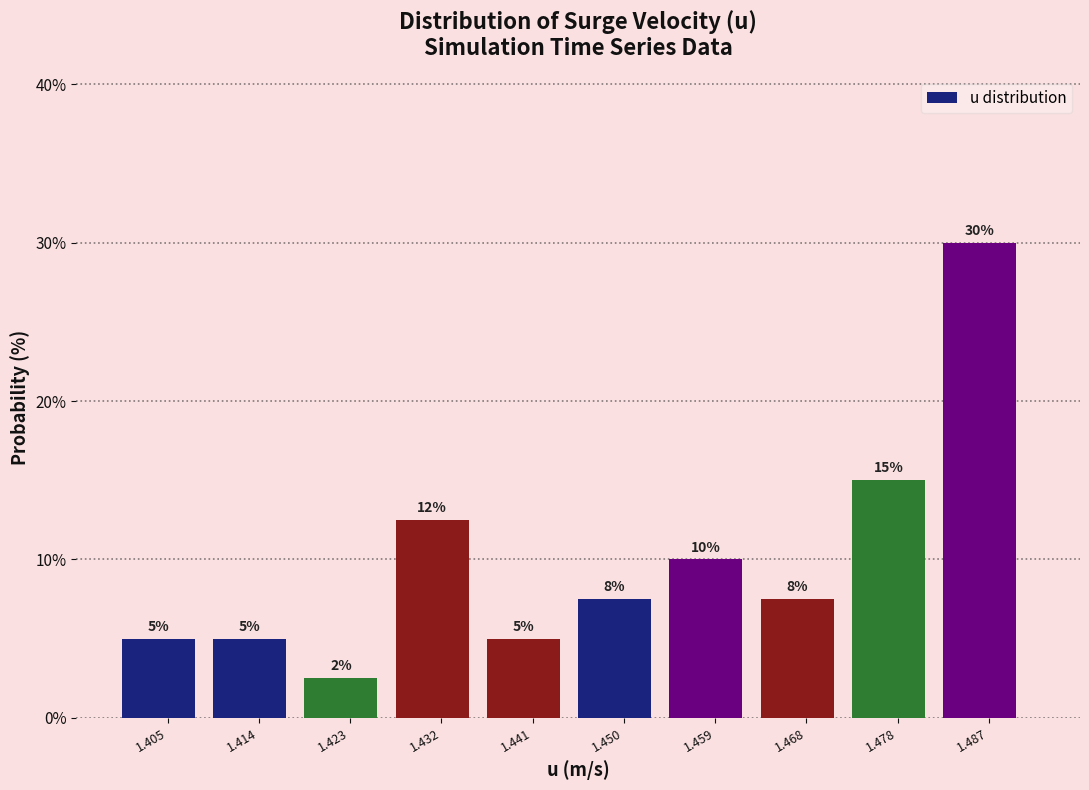

Over which range of the x-axis is the bar tallest?

1.482 to 1.491